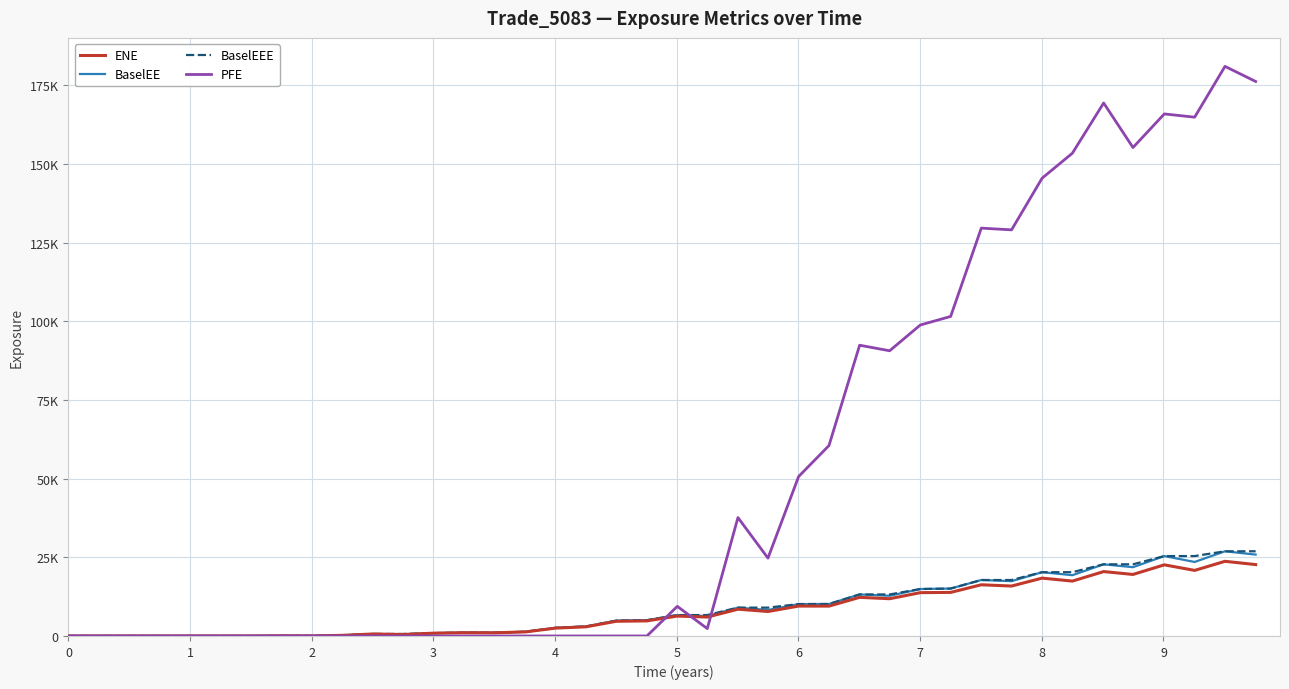

Which series has the largest total across all categories?

PFE